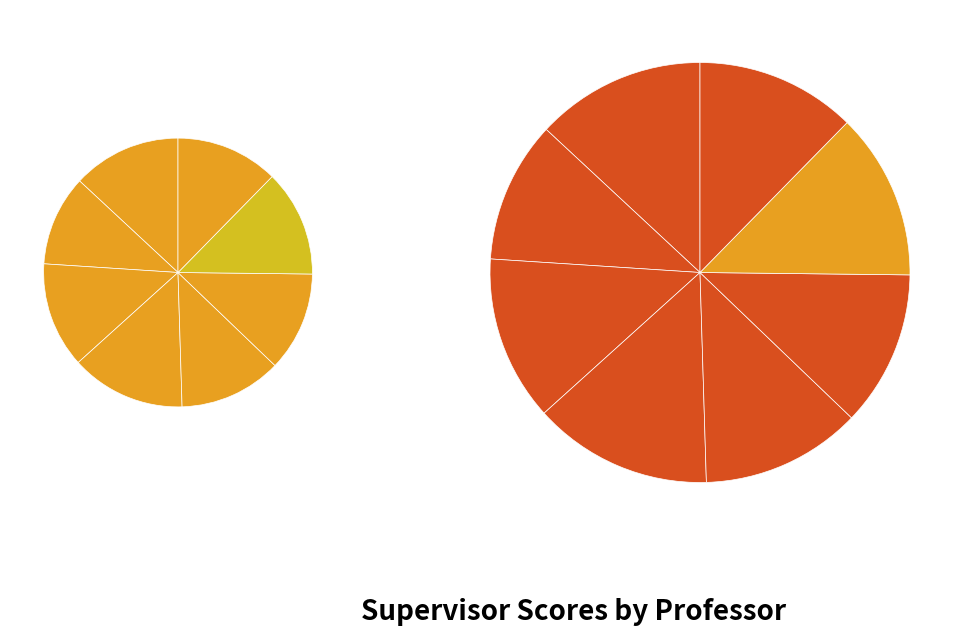

How much of the chart is everything except Hamide Razavi?

87.3%